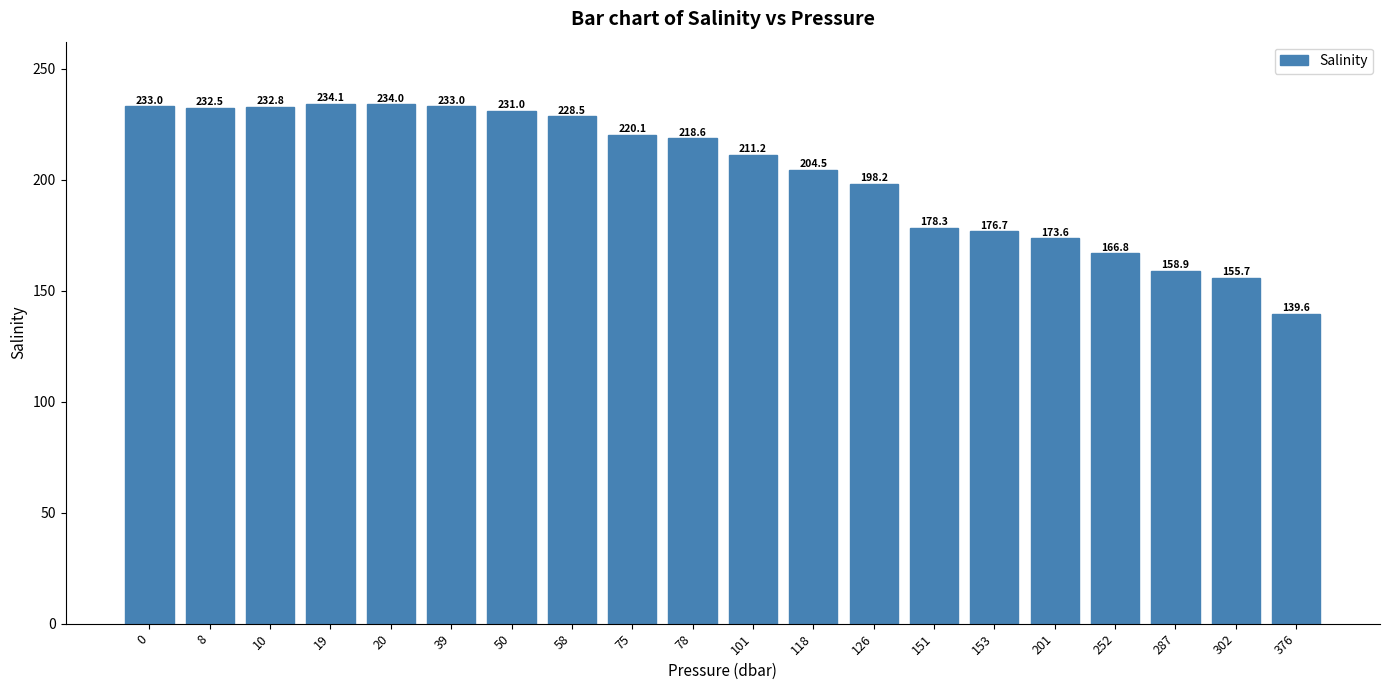

At which category does the chart reach its peak across all series?

19